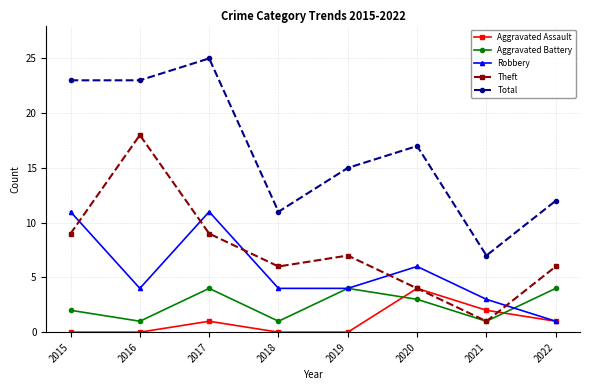

How many series are shown in this chart?

5